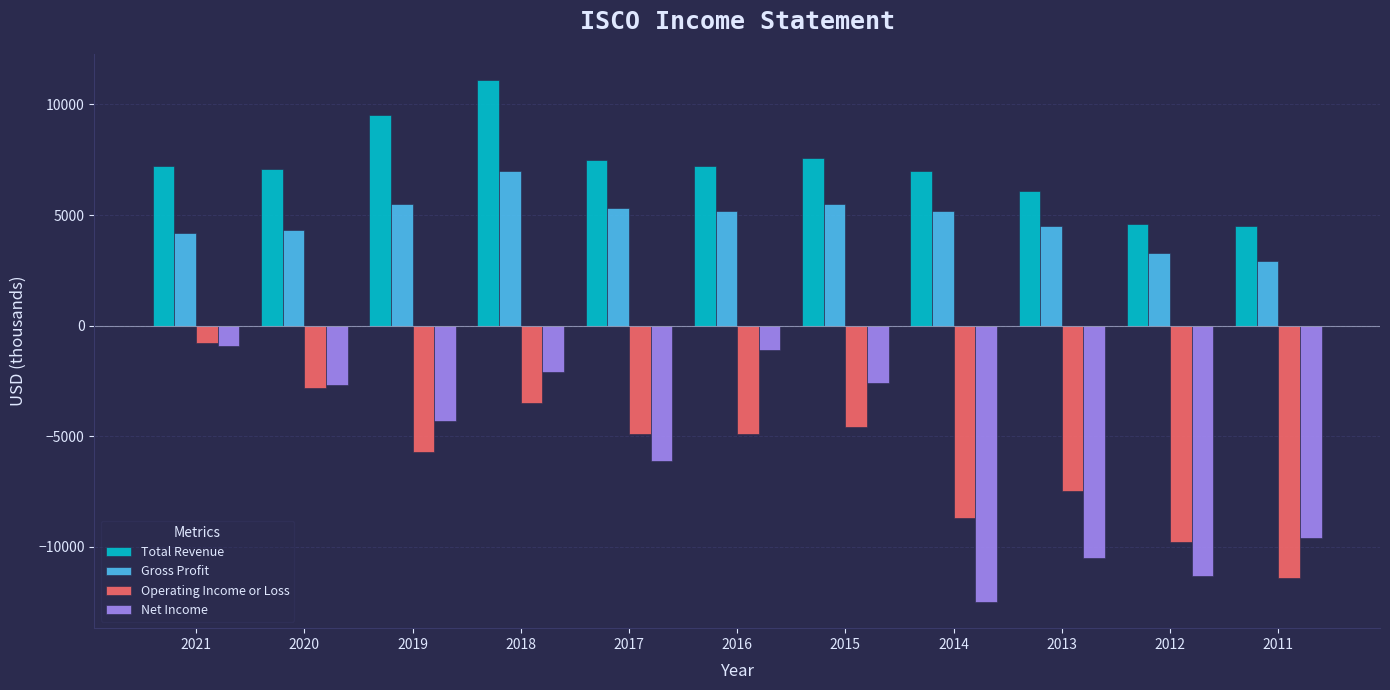

Read the Net Income value at 2020.

-2700